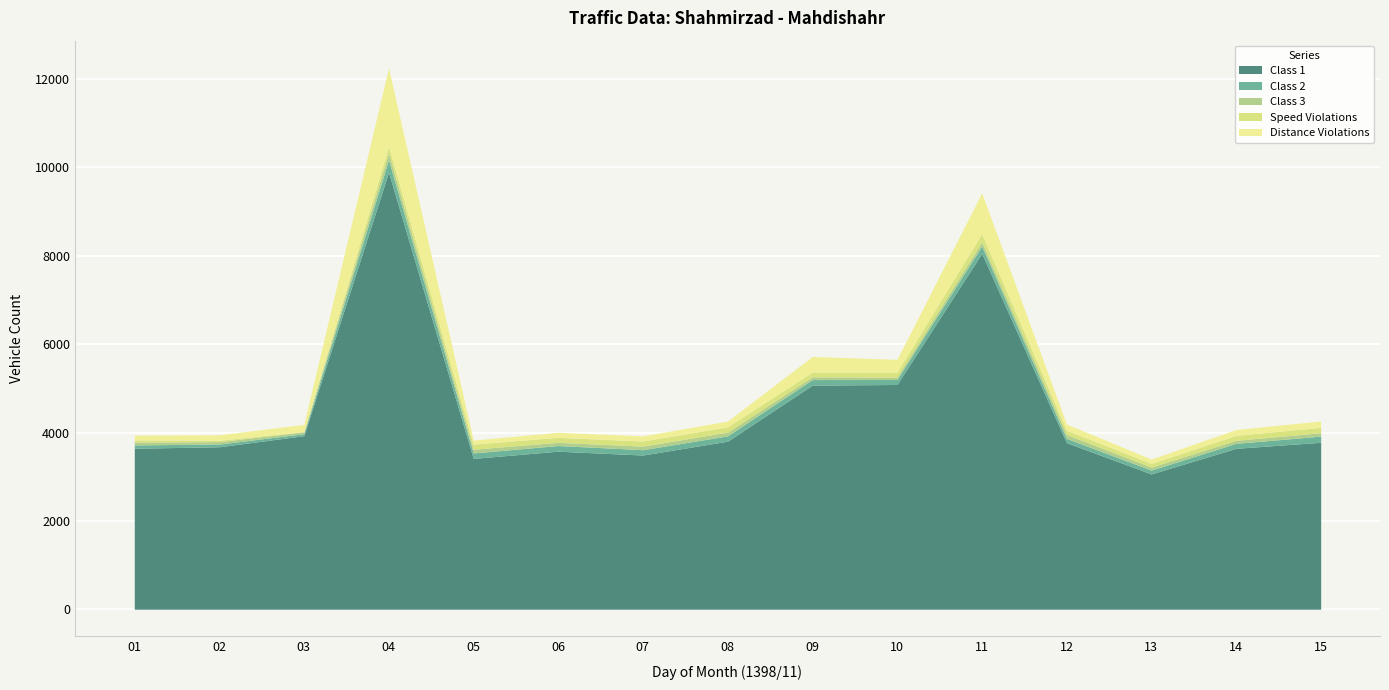

What is the difference between the highest and lowest values at 12?

3683